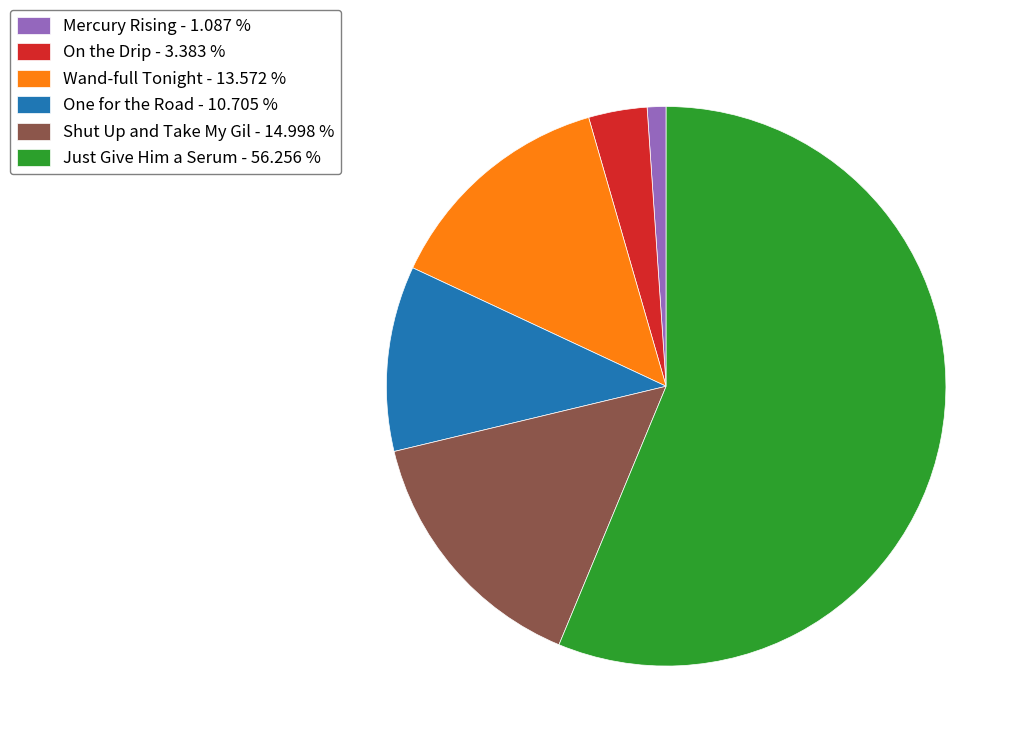

Rank the categories by value from highest to lowest.

Just Give Him a Serum - 56.256 %, Shut Up and Take My Gil - 14.998 %, Wand-full Tonight - 13.572 %, One for the Road - 10.705 %, On the Drip - 3.383 %, Mercury Rising - 1.087 %